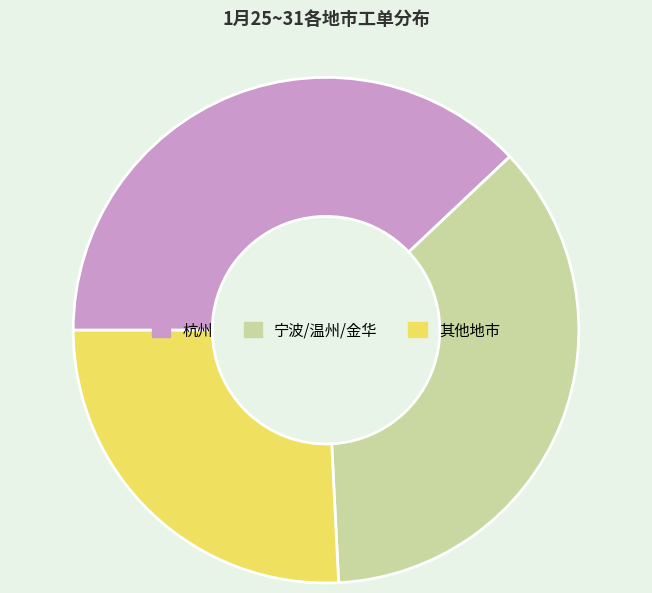

The 杭州 slice represents 38% of the pie. True or false?

True